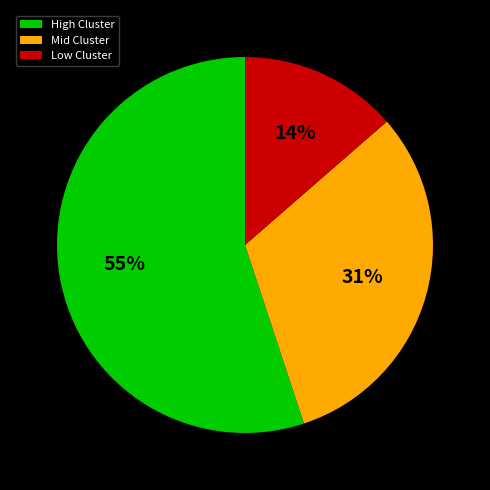

To the nearest percent, what is the difference between the largest and smallest slice percentages?

41%